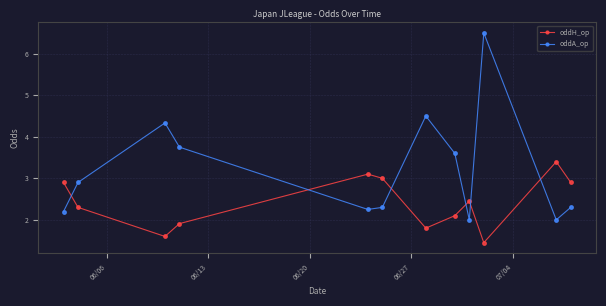

What is the highest value of the oddH_op series?

3.4